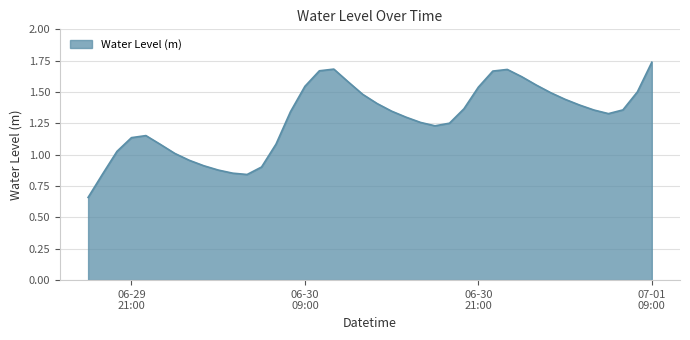

Is this an area chart (filled region under the line)?

Yes